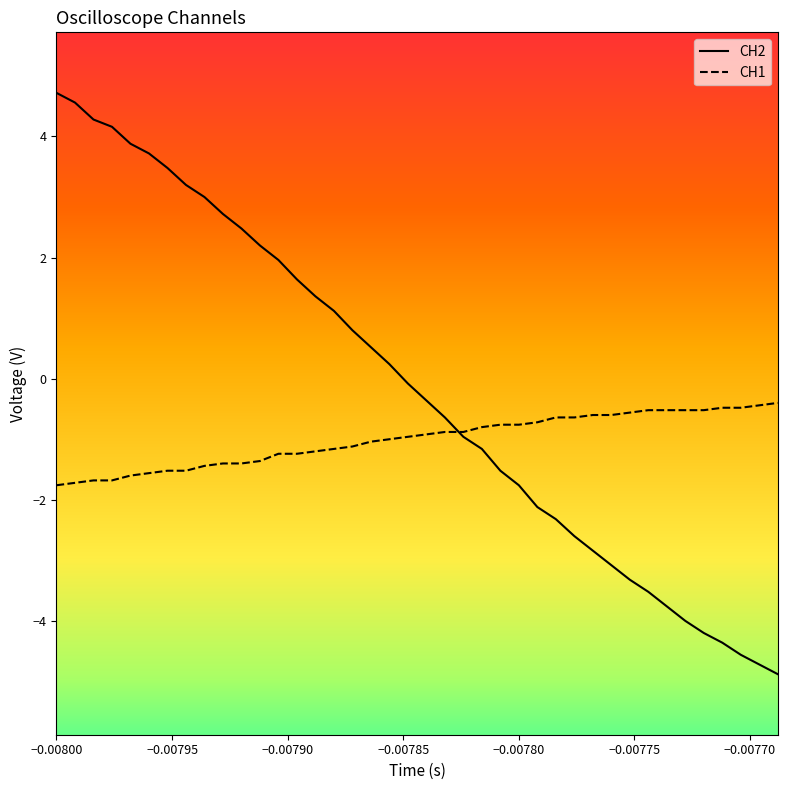

What is the minimum value shown in the chart?

-4.9